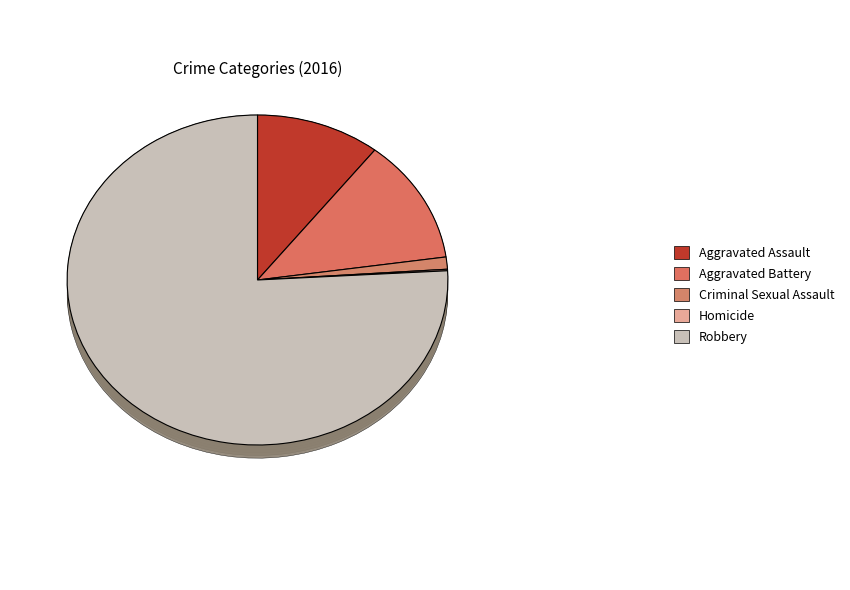

To the nearest percent, what is the difference between the Criminal Sexual Assault and Aggravated Battery slice percentages?

11%